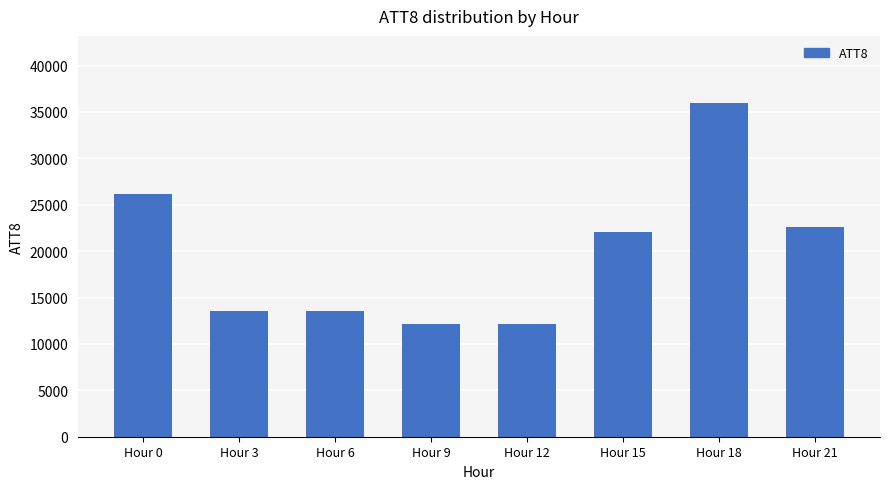

Reading left to right, list all the values displayed in this chart.

26200	13600	13600	12200	12200	22100	36000	22600